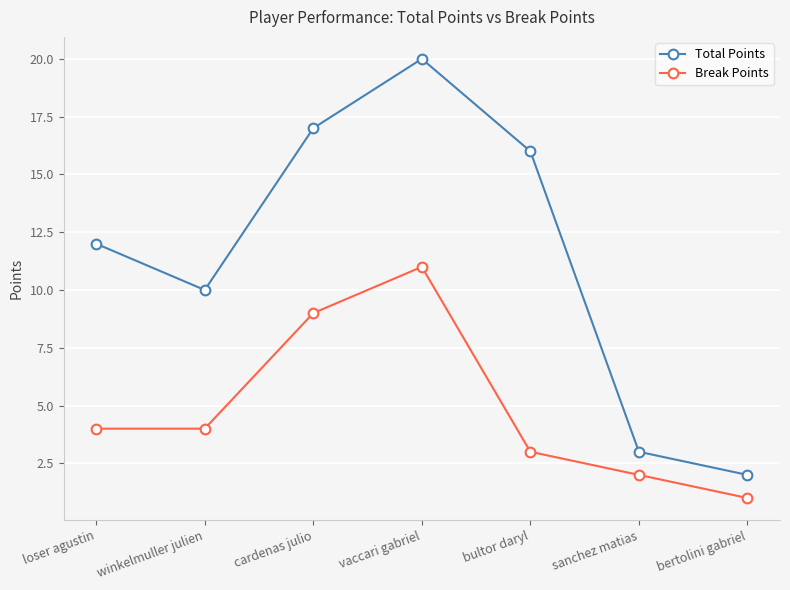

True or false: Break Points has a value of 1 at bultor daryl.

False